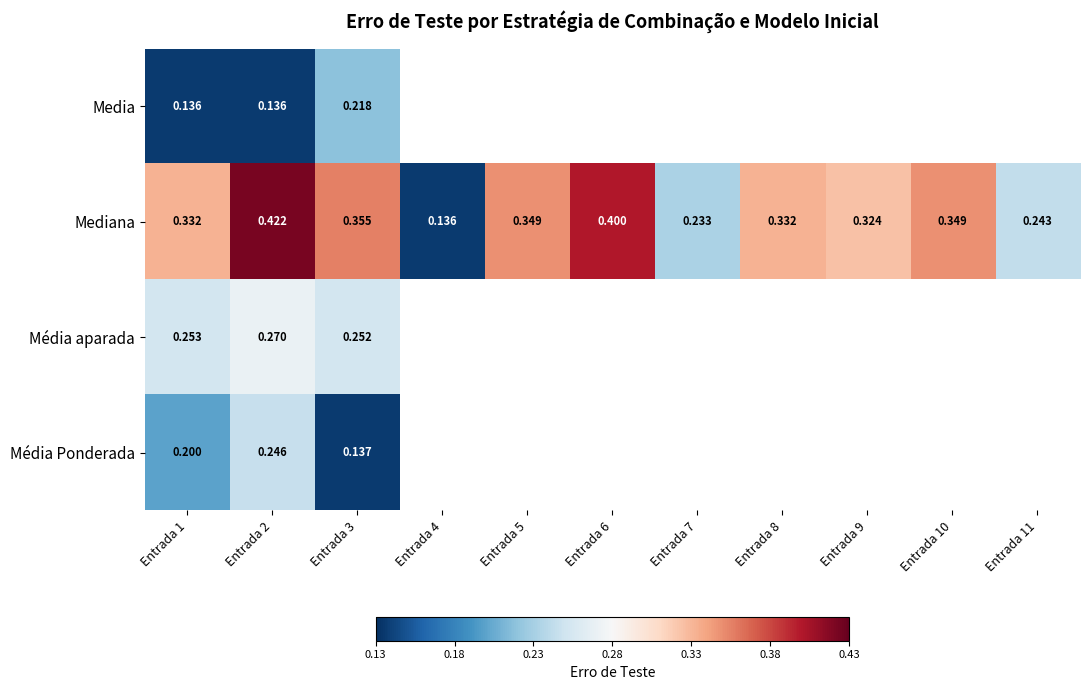

List the labels in order of Mediana value, smallest first.

Entrada 4, Entrada 7, Entrada 11, Entrada 9, Entrada 1, Entrada 8, Entrada 5, Entrada 10, Entrada 3, Entrada 6, Entrada 2